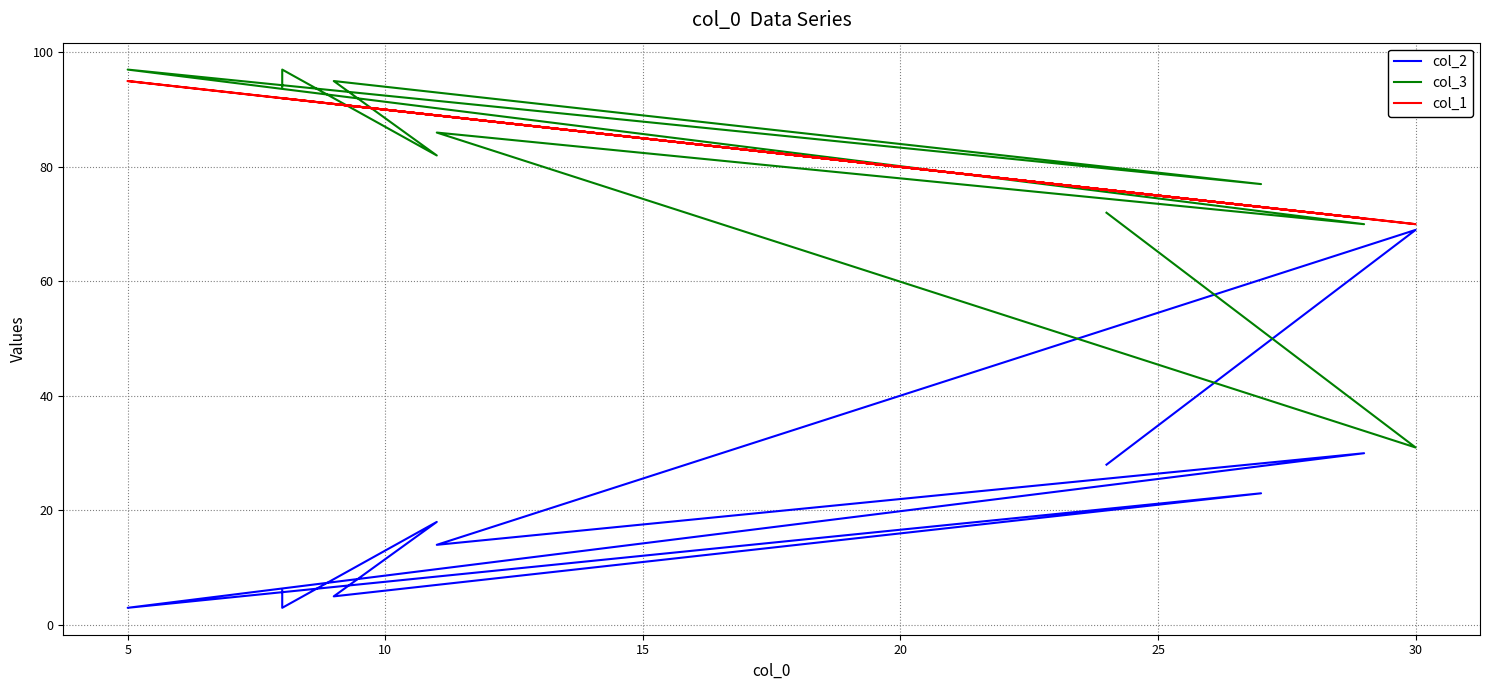

Where is col_2 nearest to the value 36?

30